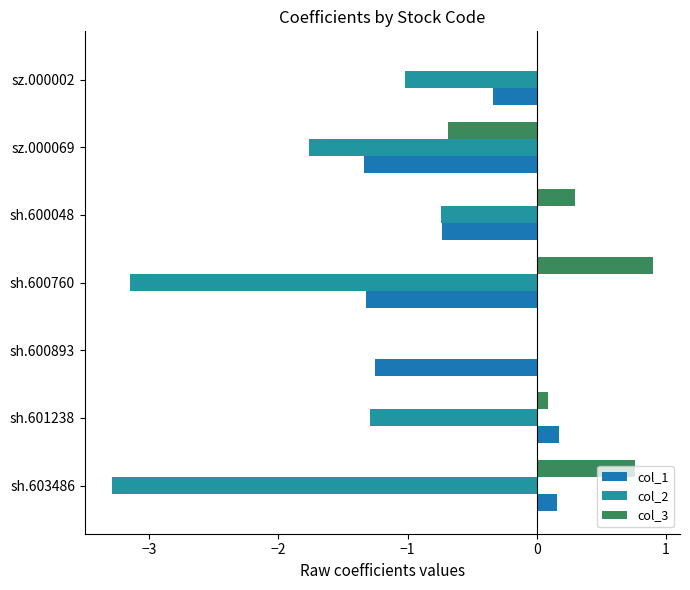

How many values in the col_1 series exceed 0?

2